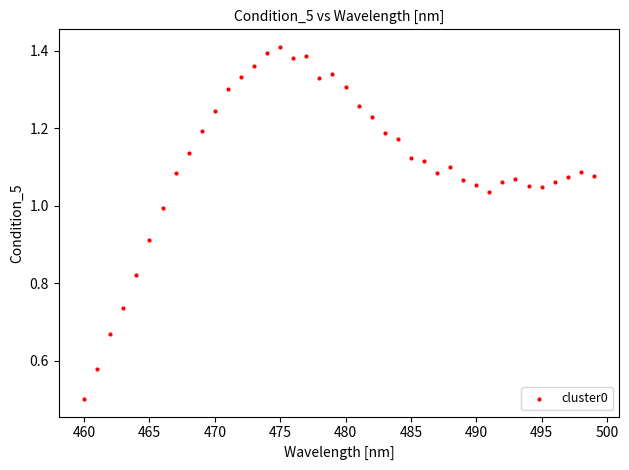

What Y value in the scatter plot is closest to 0?

0.5